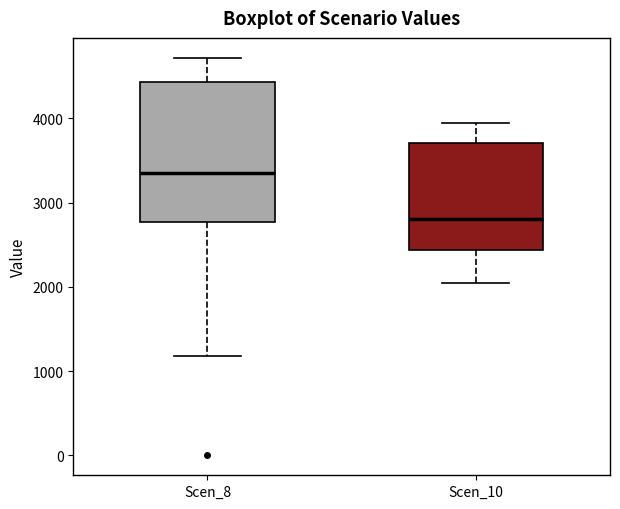

Which box's median line is the lowest?

Scen_10